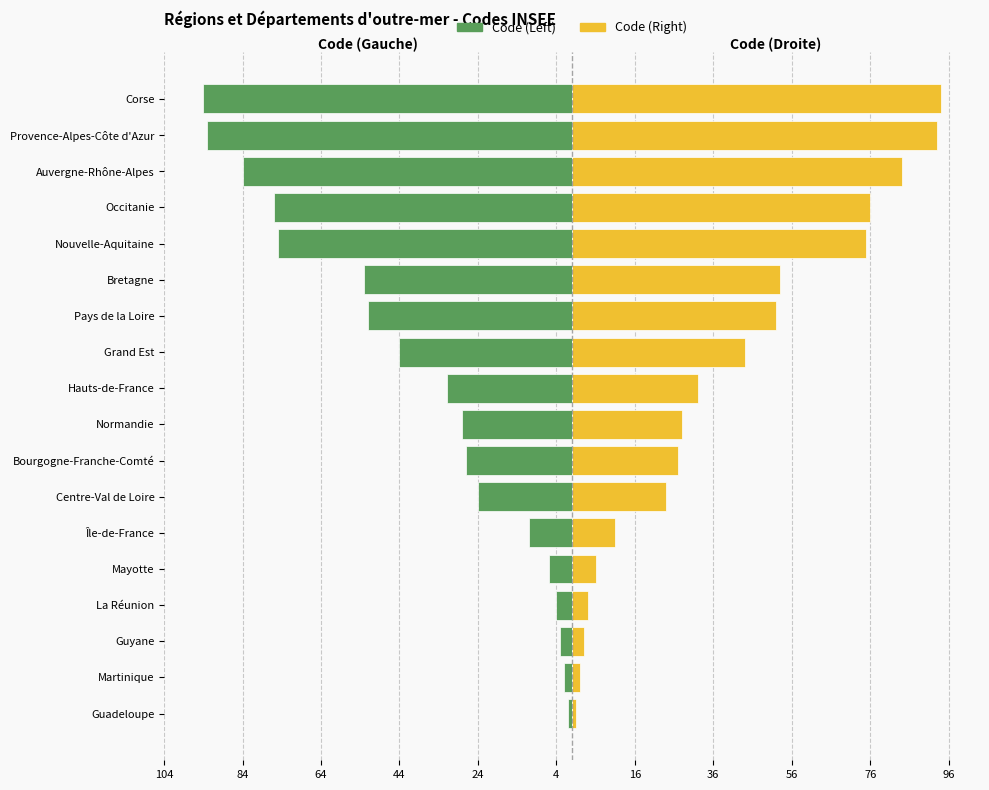

What are all the series names shown in the legend?

Code (Left), Code (Right)